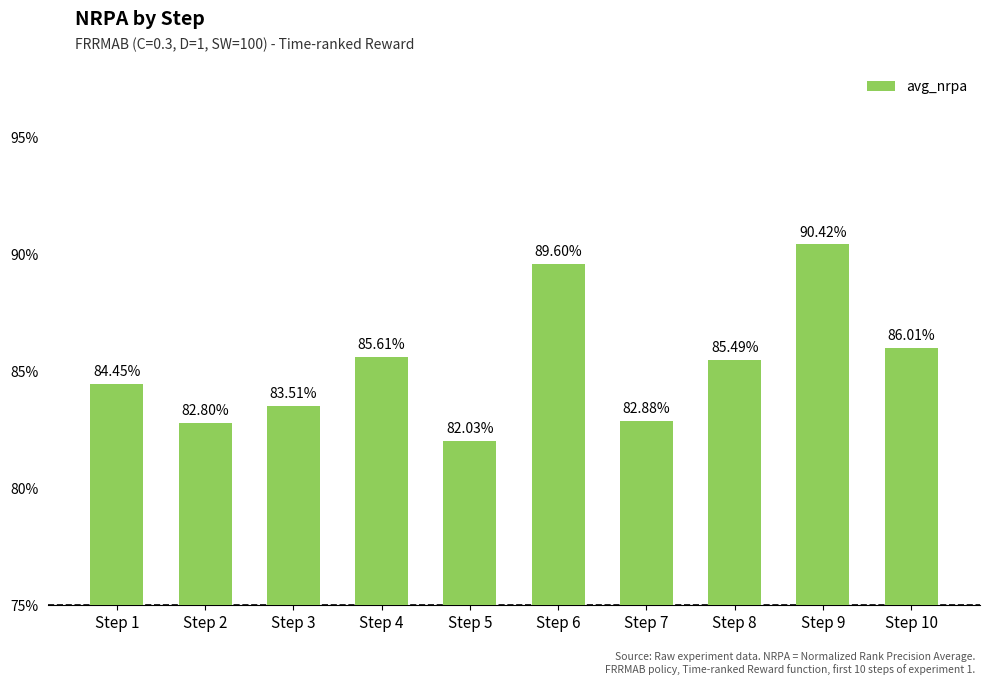

Does the chart contain any negative values?

No